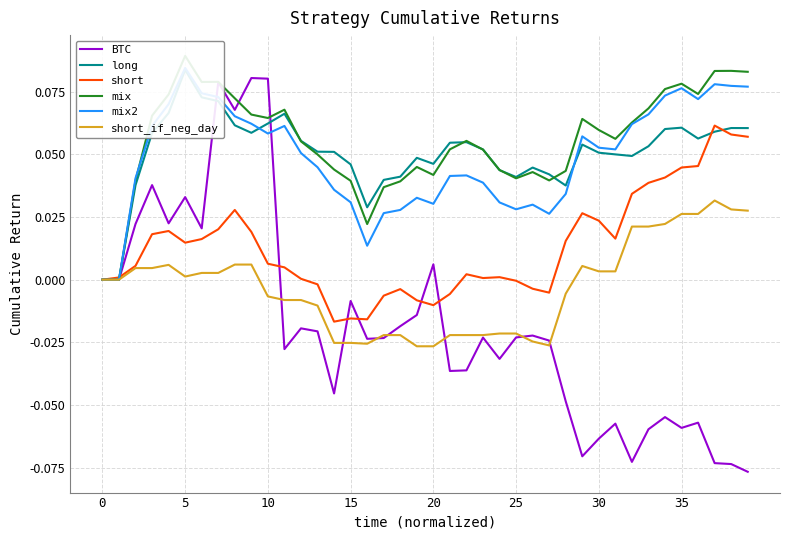

After their last crossing, which series has the higher values: mix2 or mix?

mix